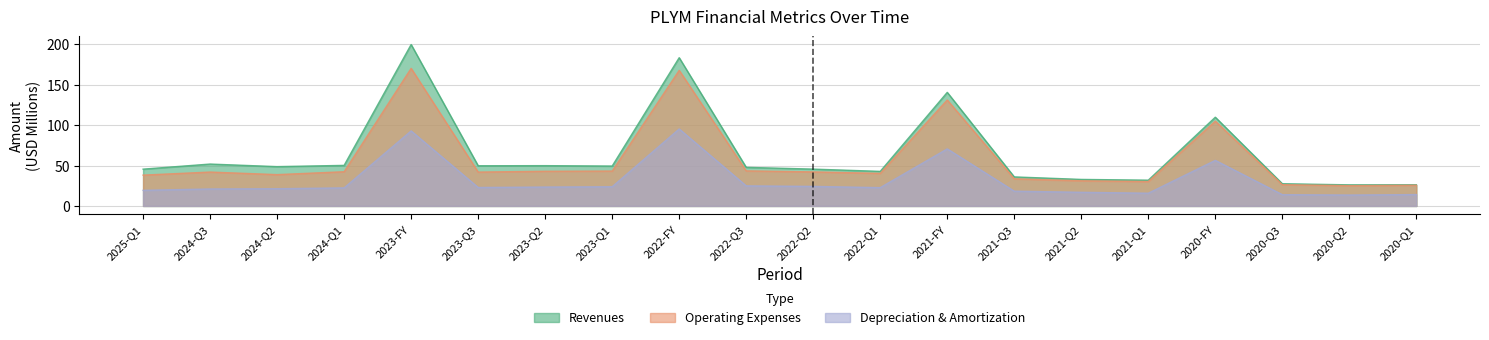

Does the chart have visible grid lines?

Yes